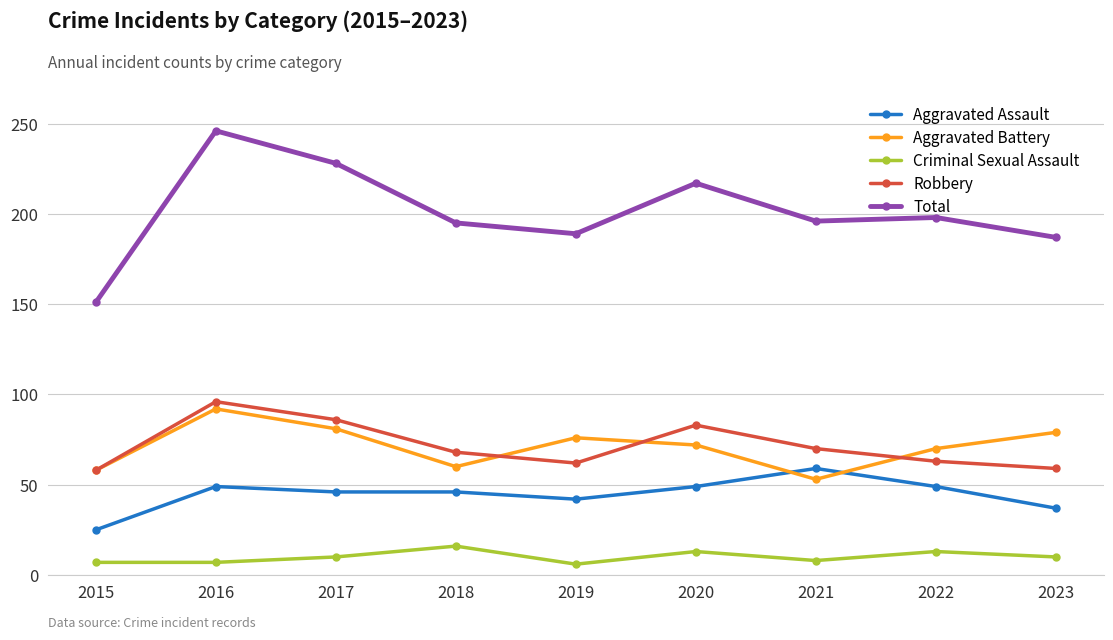

True or false: Aggravated Assault and Robbery cross at least once.

False